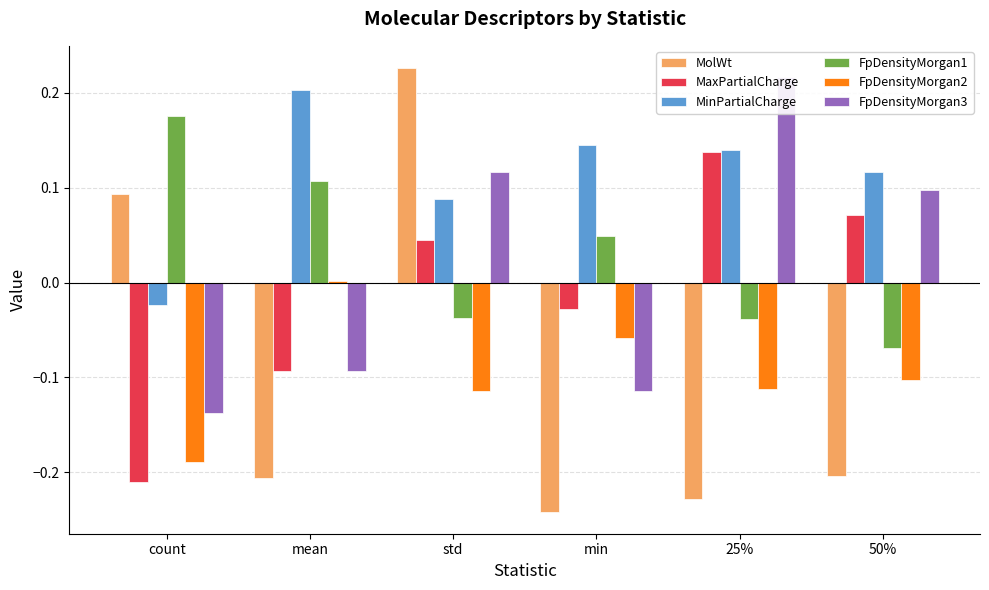

At which category is the sum across all series the highest?

std